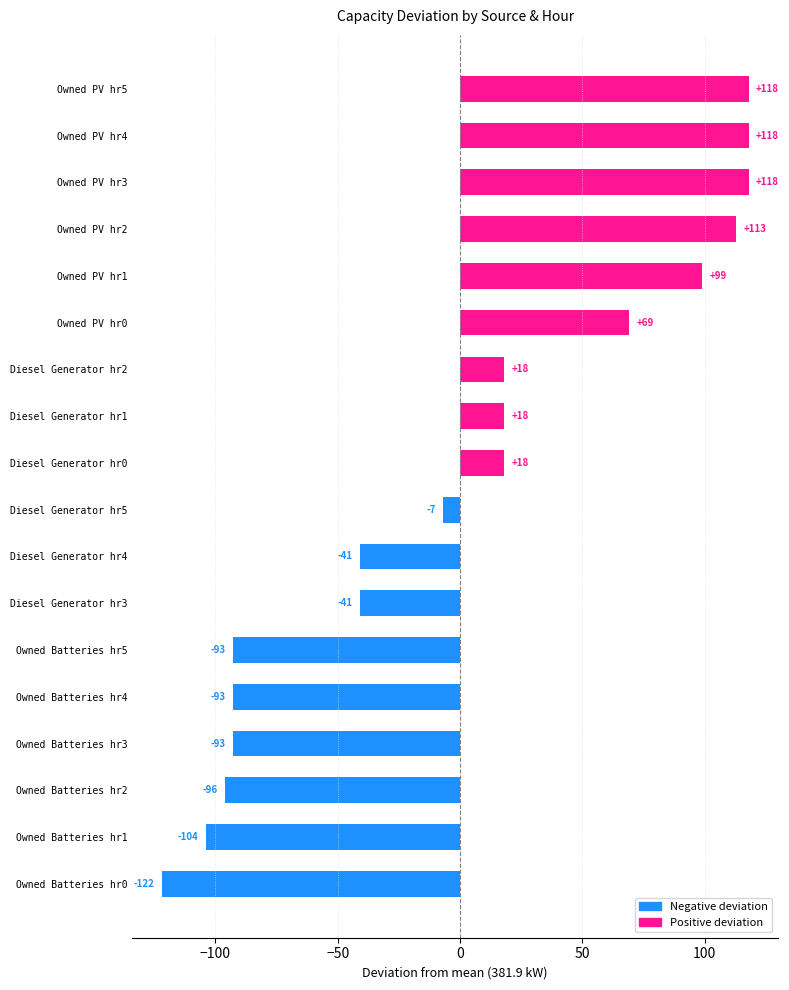

True or false: the data shows -92.9 at Owned Batteries hr4.

True